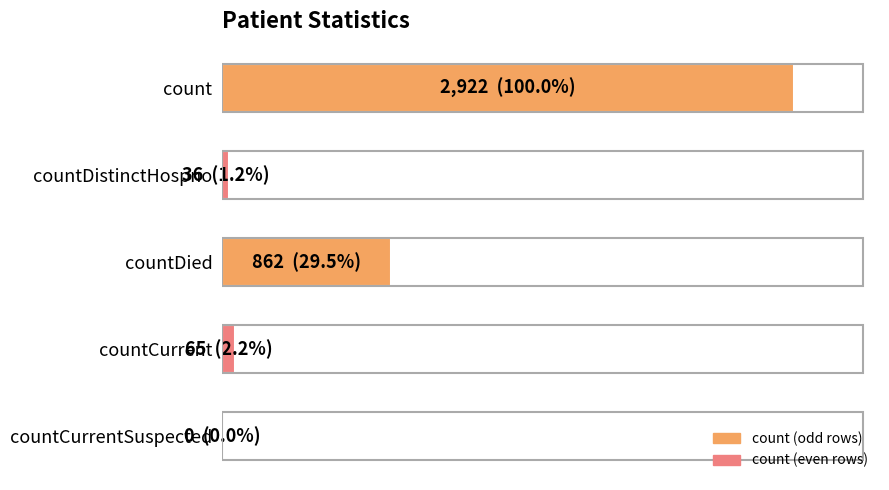

How many bars are there in total?

5